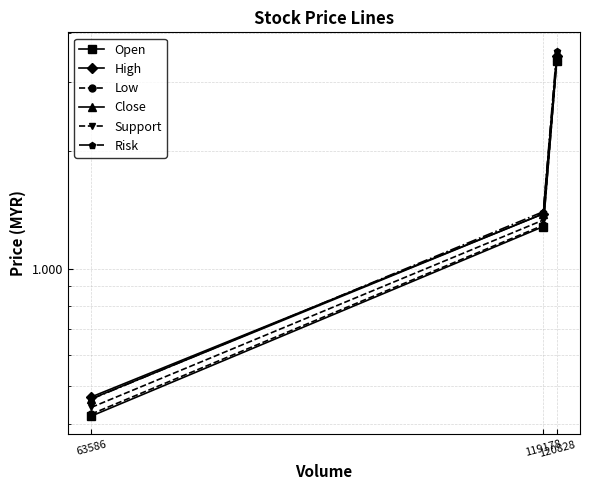

Which has a higher value, 63586 or 120828?

120828